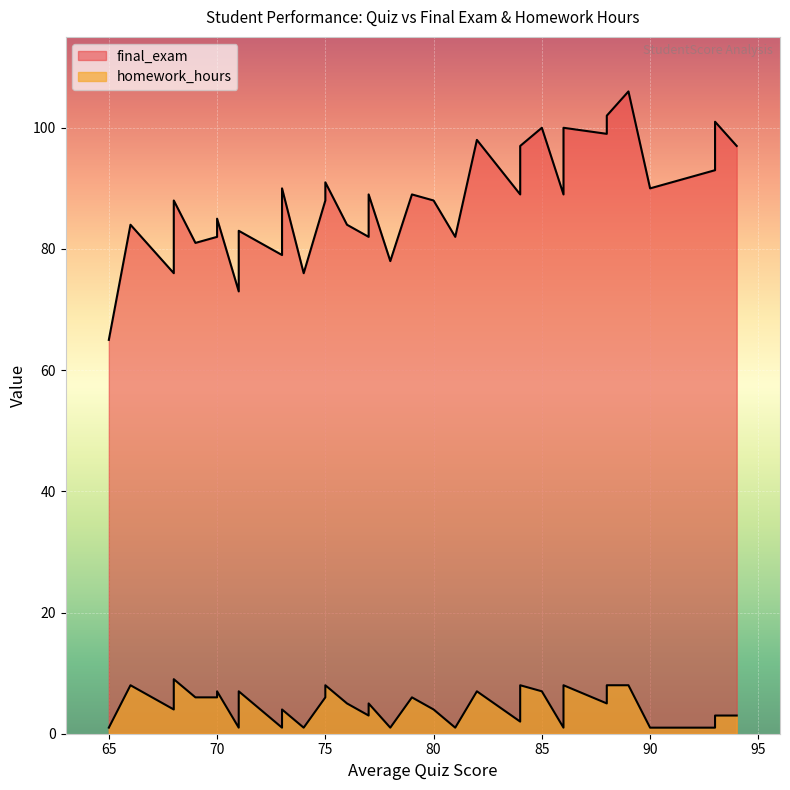

How many interior local peaks does the homework_hours series have?

12